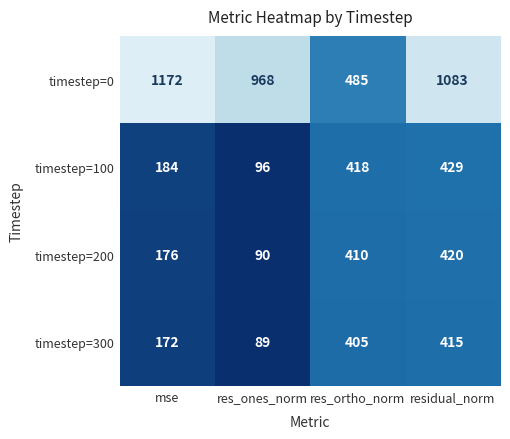

What is the difference between the highest and lowest values at residual_norm?

668